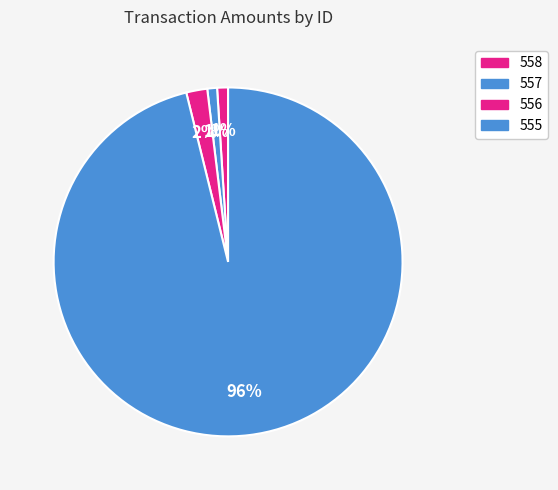

What is the ratio of the value at 556 to the value at 557?

2.2